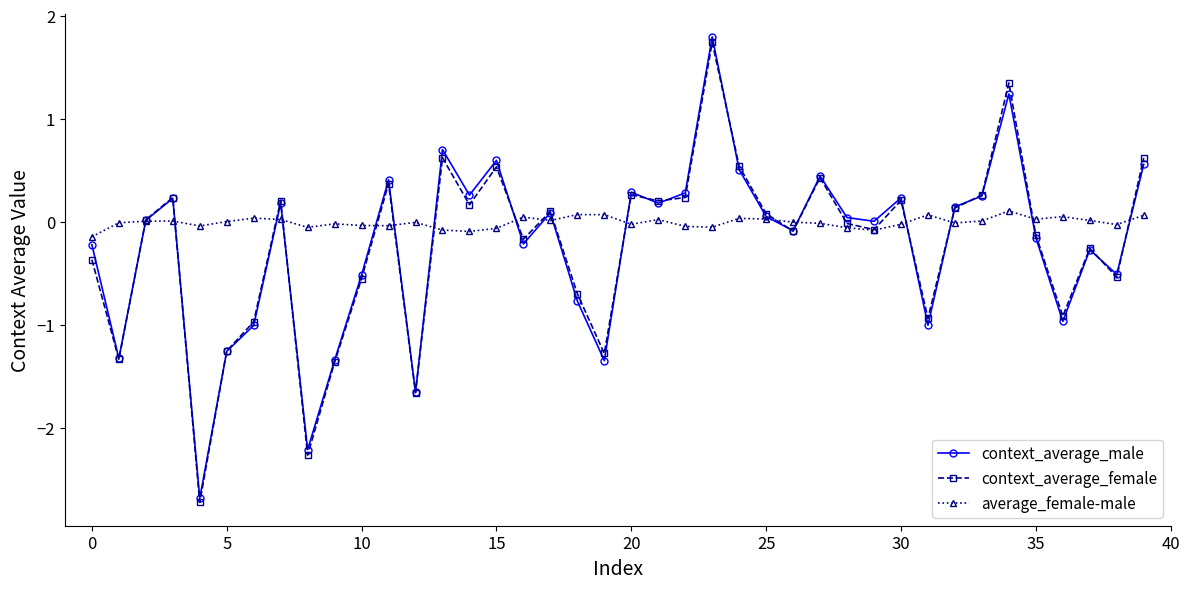

What is the value of the context_average_female point at the 35th from the left?

1.3